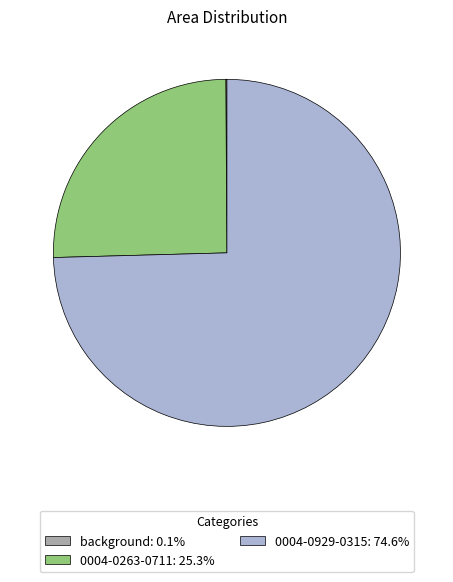

Do 0004-0929-0315: 74.6% and 0004-0263-0711: 25.3% together represent more than half of the pie?

Yes